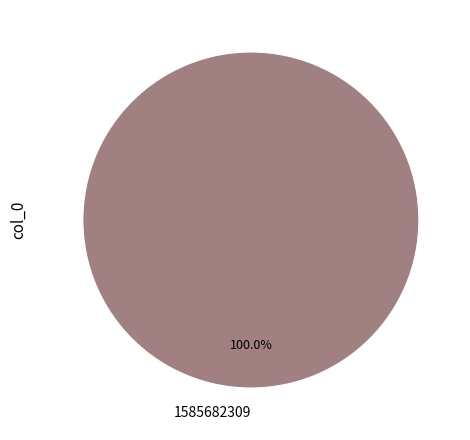

To the nearest percent, what portion does 1585682309 represent?

100%